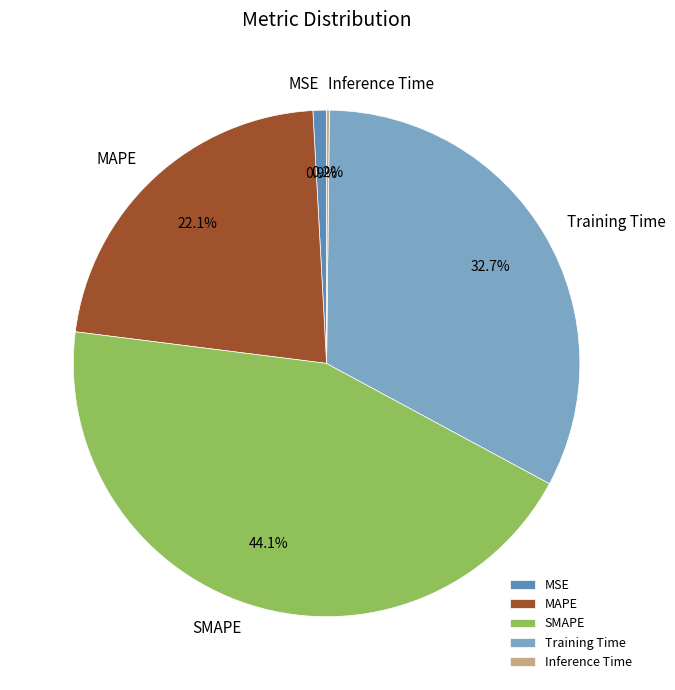

Is it true that MSE is 16% of the pie?

False